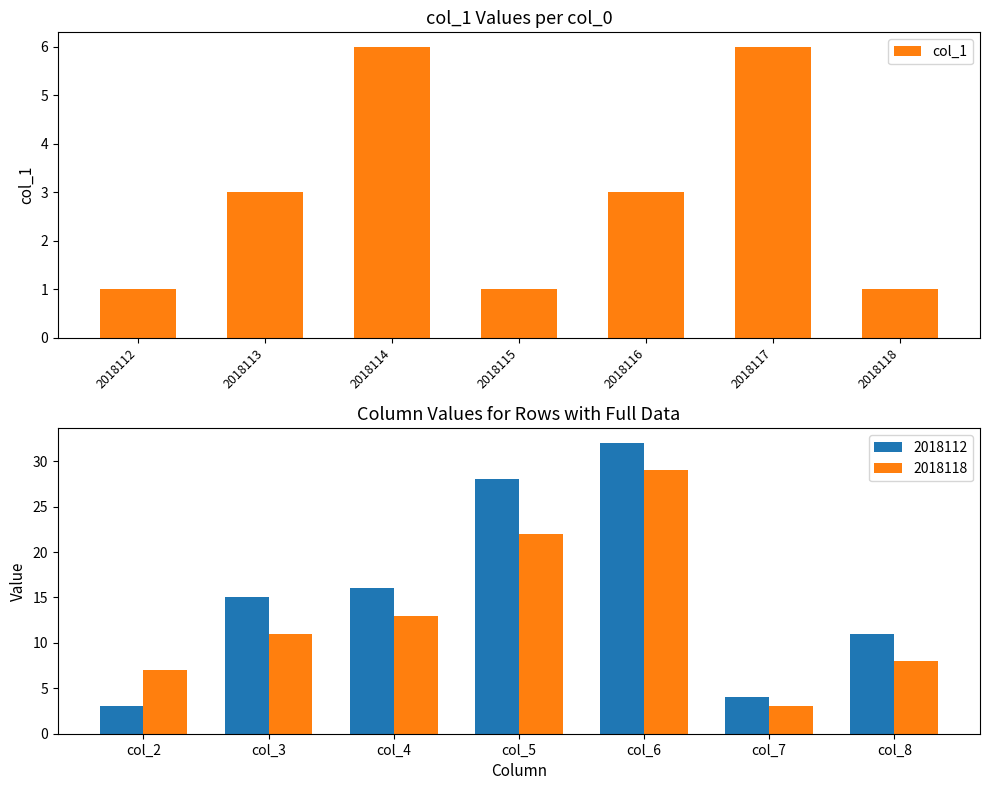

Where does the data first go above 3?

2018114